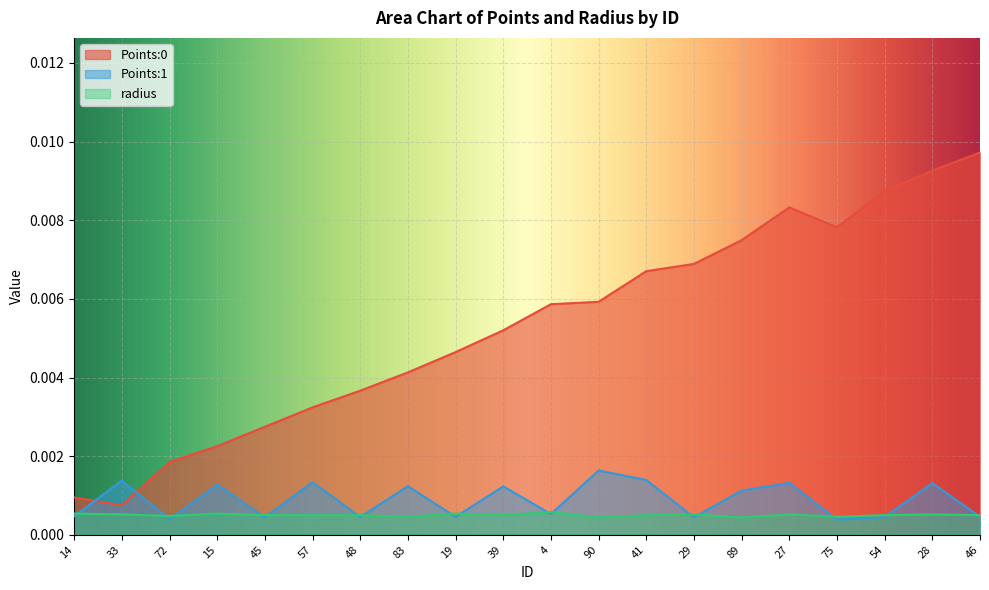

Which category has the highest value in the radius series?

4